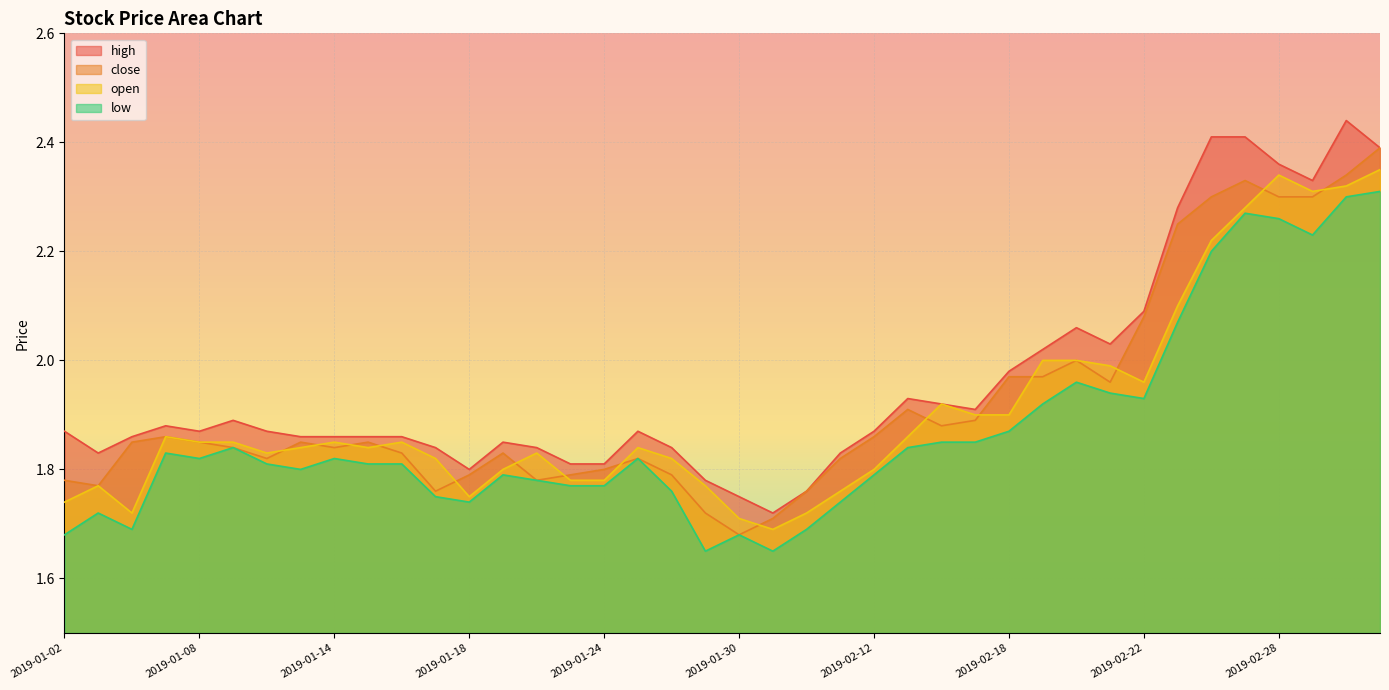

True or false: close and low cross at least once.

False